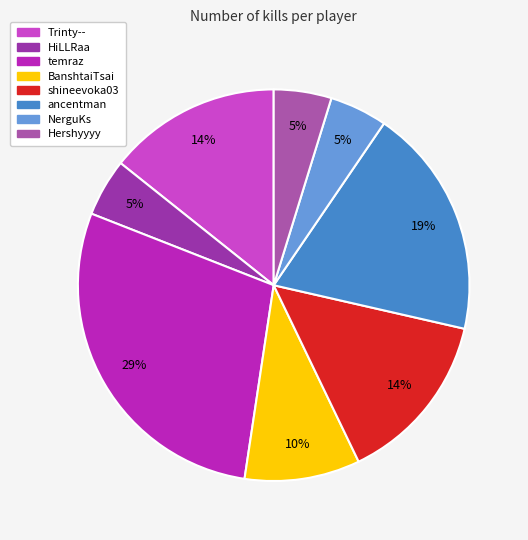

Which has a higher value, Trinty-- or temraz?

temraz